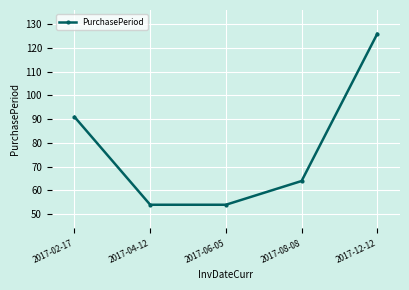

What is the change in value from 2017-06-05 to 2017-12-12?

+72